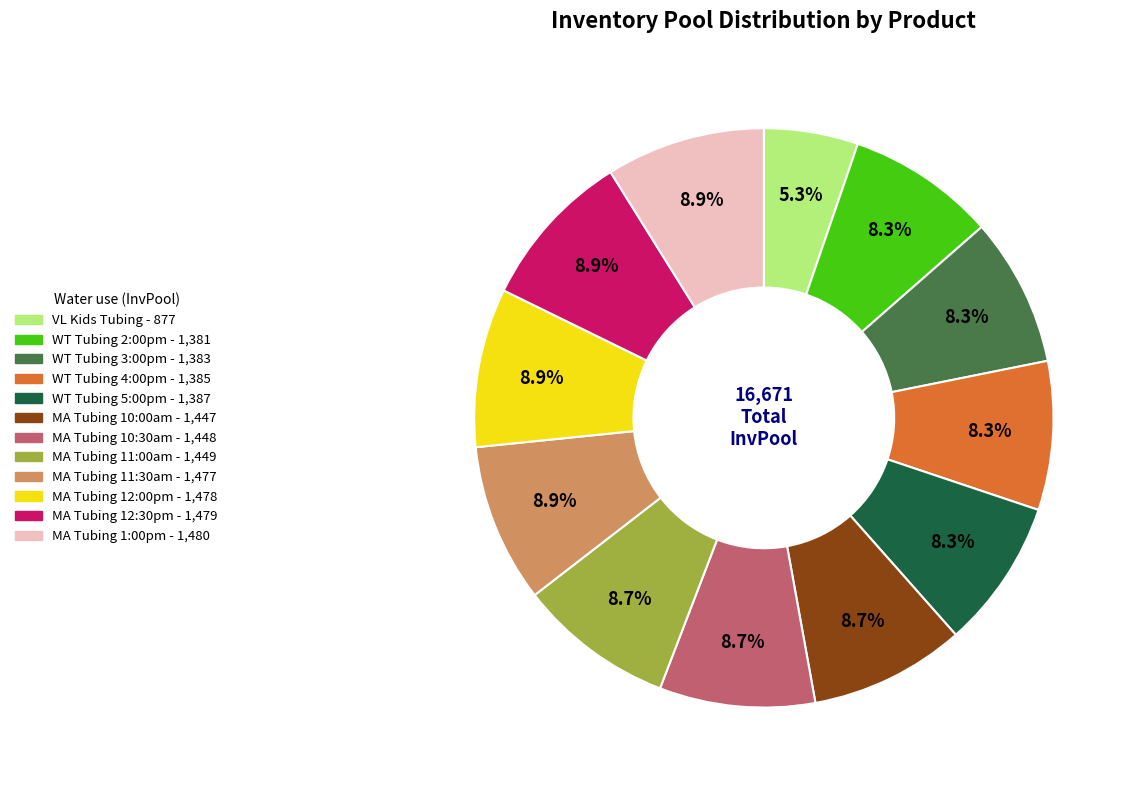

Is it true that WT Tubing 5:00pm is 1% of the pie?

False